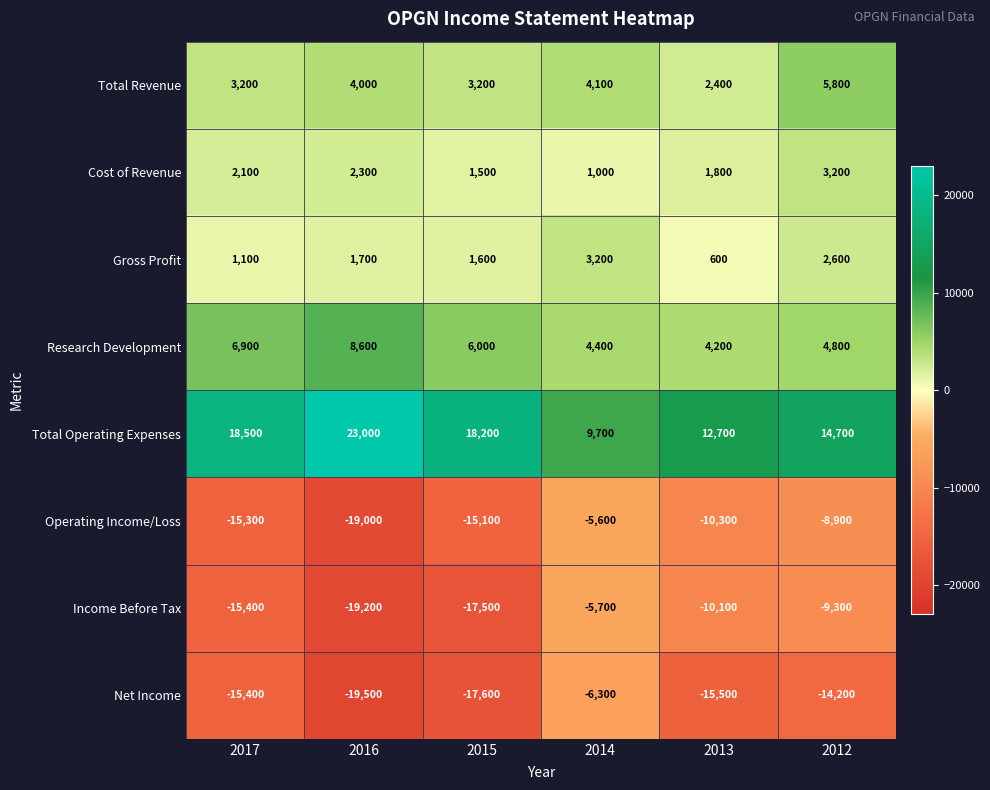

What value does the Cost of Revenue series have at 2012, to the nearest 100?

3200